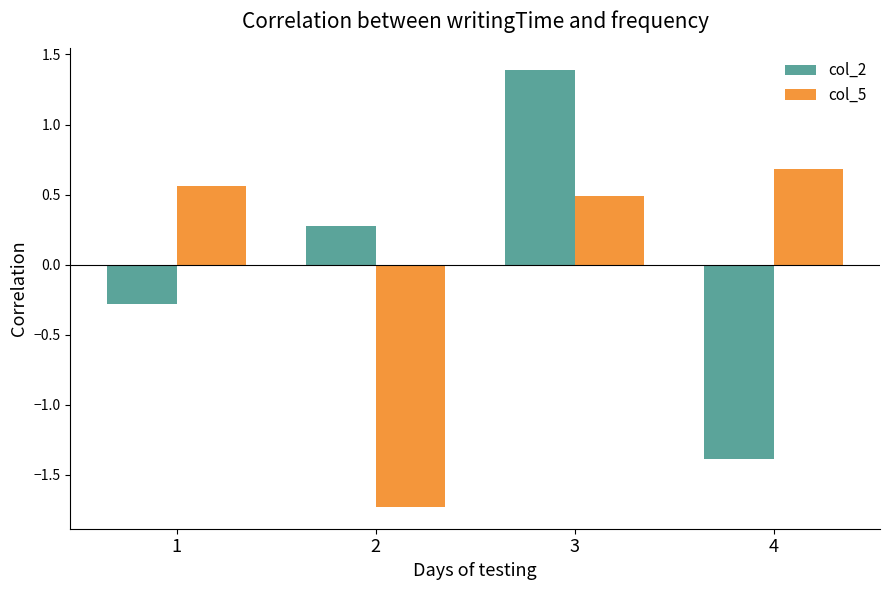

What is the sum of the col_5 values at 3 and 1?

1.0